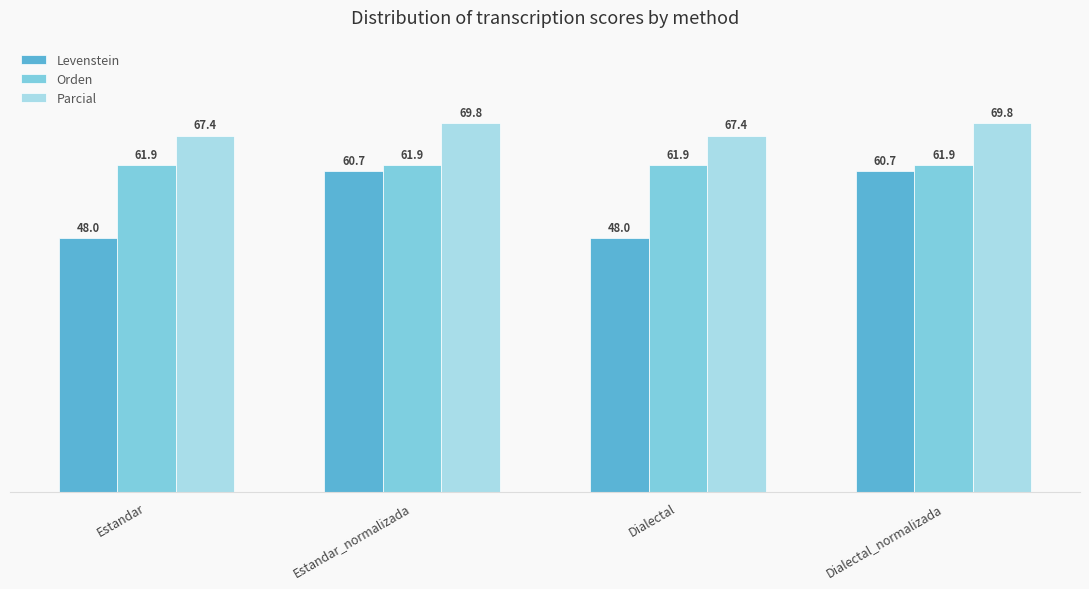

What is the value of the Parcial bar at the 4th from the left?

69.8